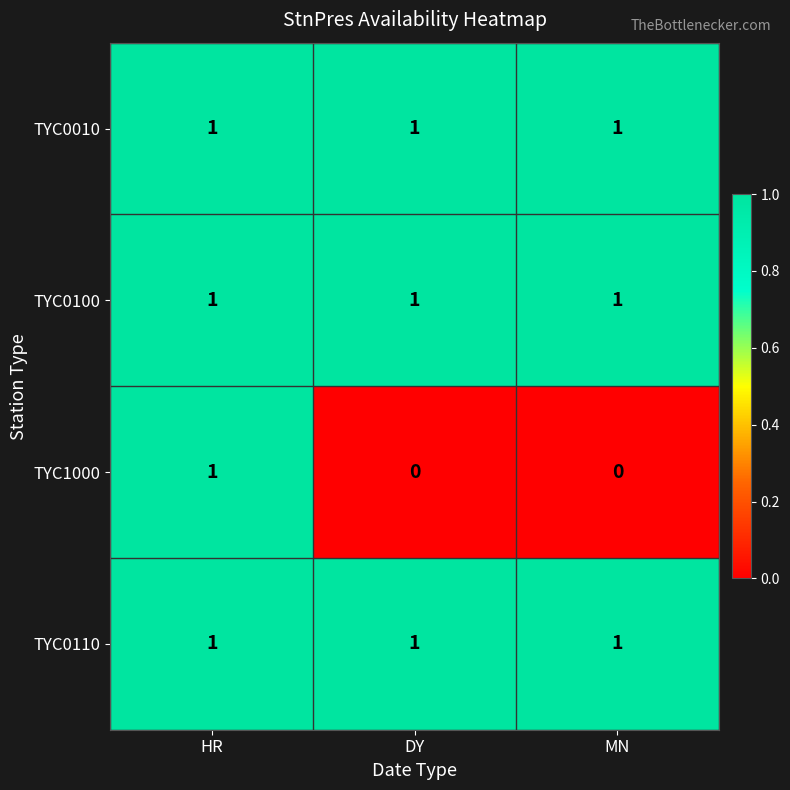

What is the maximum value shown in the chart?

1